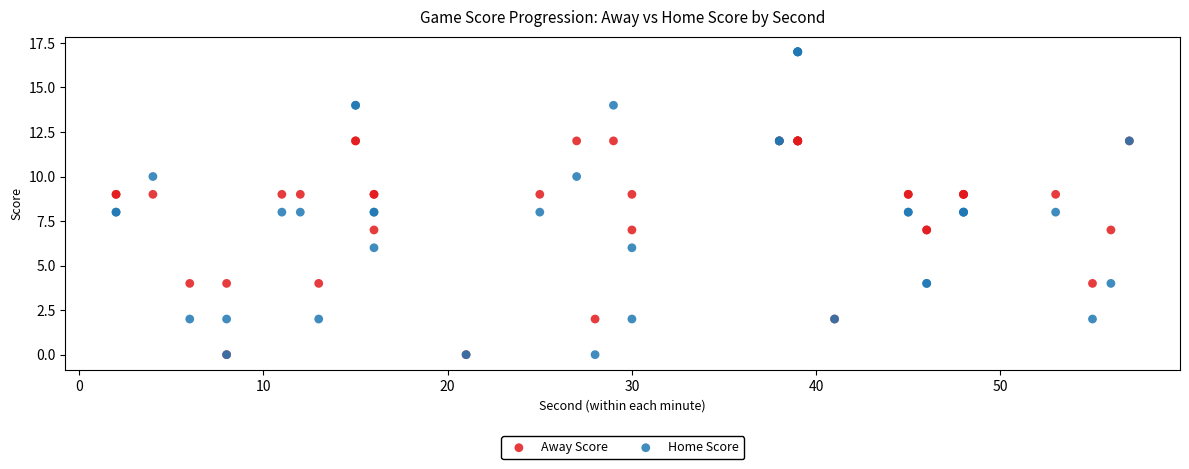

What are all the series names shown in the legend?

Away Score, Home Score